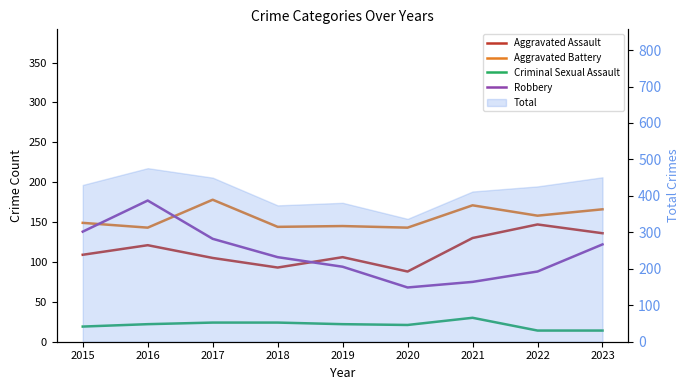

At how many categories does at least one series exceed 123?

9